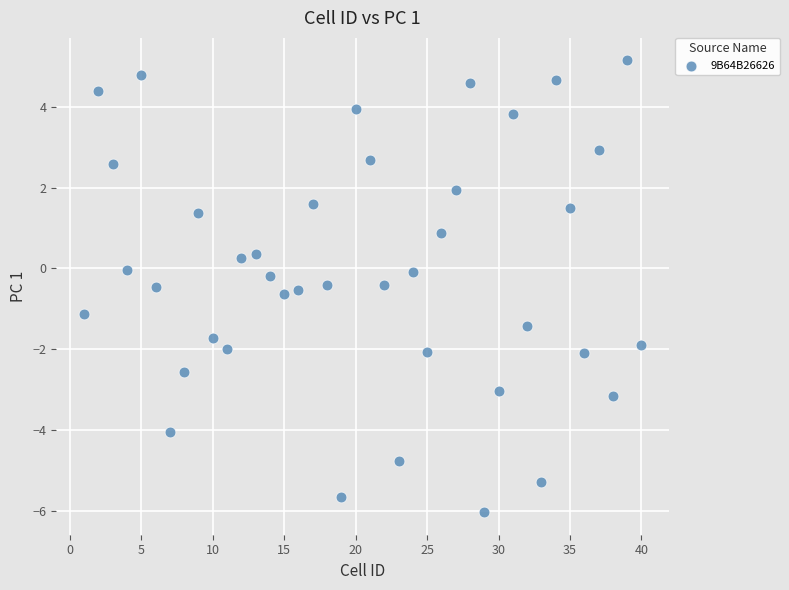

What is the range of Y values (max minus min)?

11.2